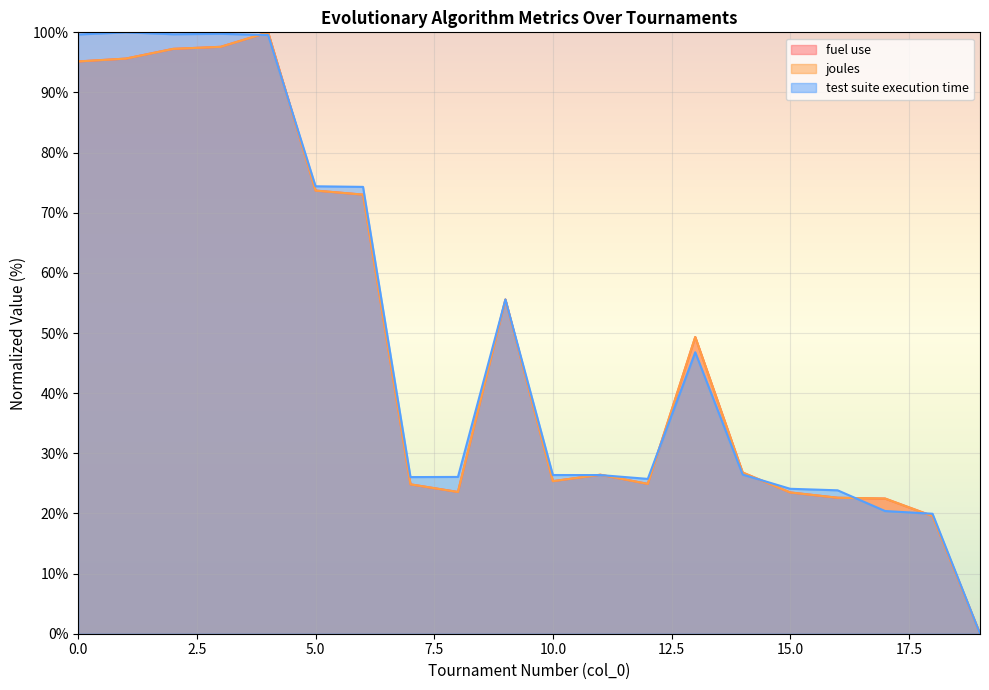

Is the value of test suite execution time at 16 greater than the value of fuel use at 6?

No